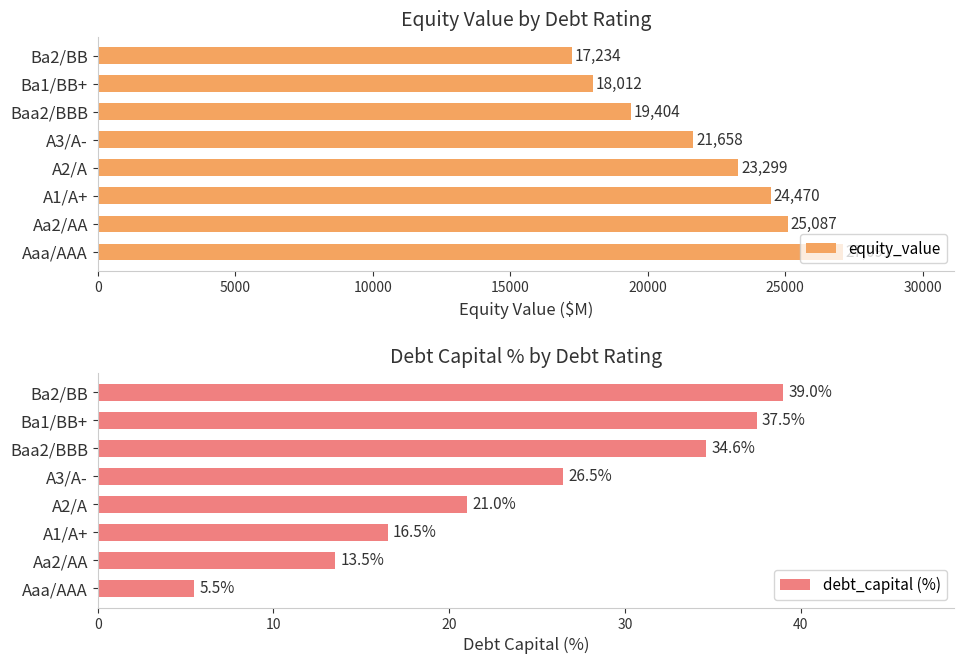

Does the chart contain any negative values?

No